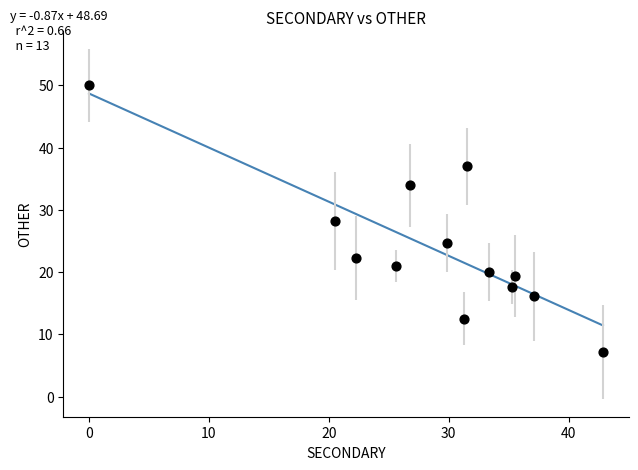

What is the range of Y values (max minus min)?

42.9